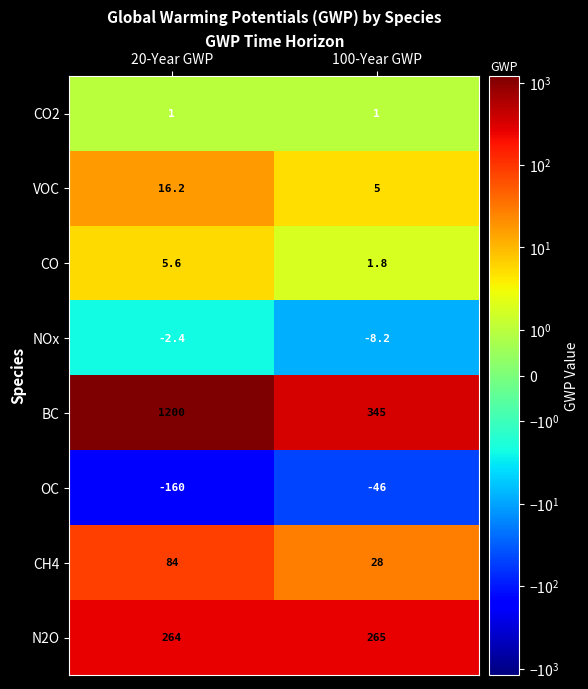

Read the CO2 value at 100-Year GWP.

1.0